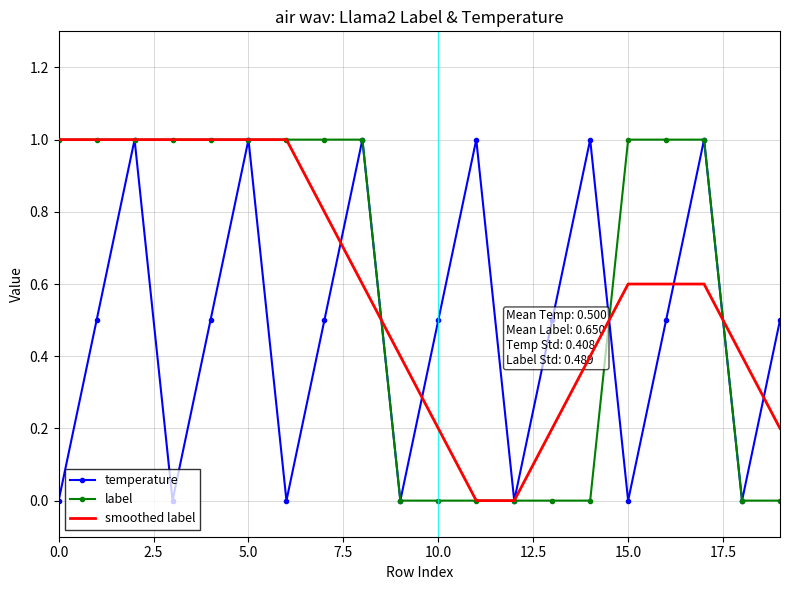

What is the greatest value displayed?

1.0